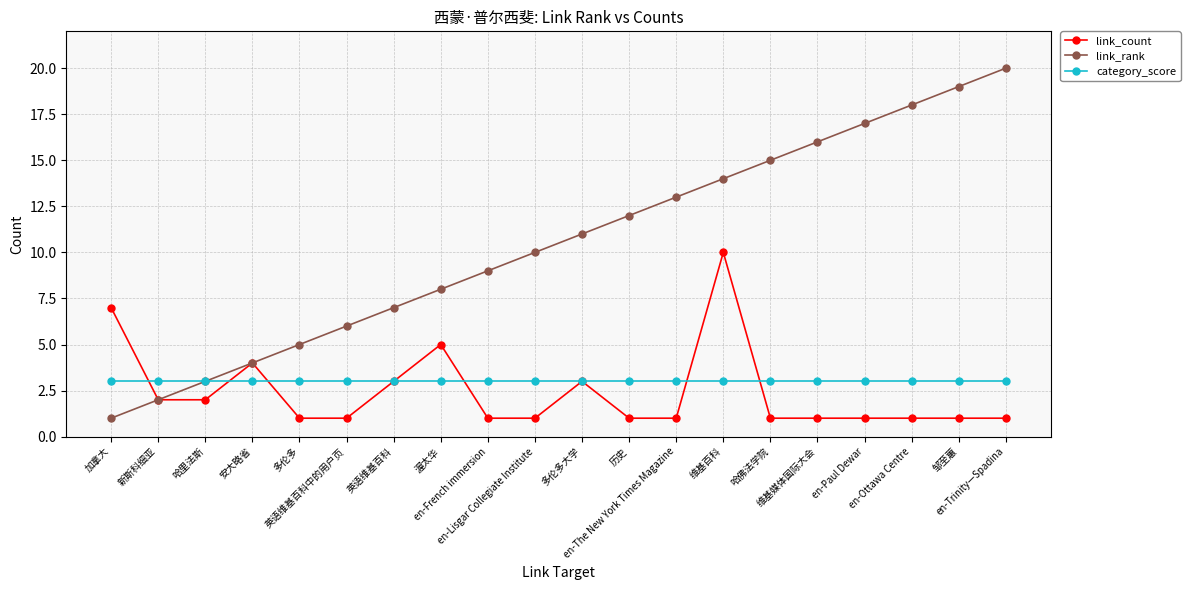

What is the highest value of the category_score series?

3